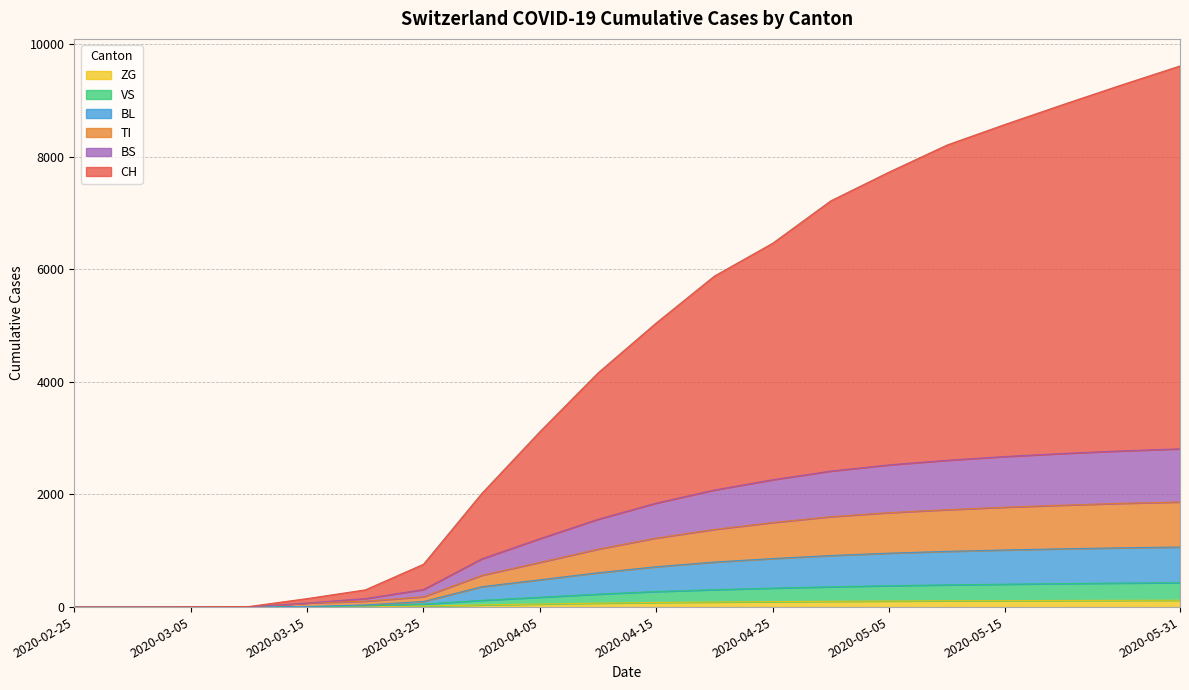

List the series in order of their peak value, lowest first.

ZG, VS, BL, TI, BS, CH